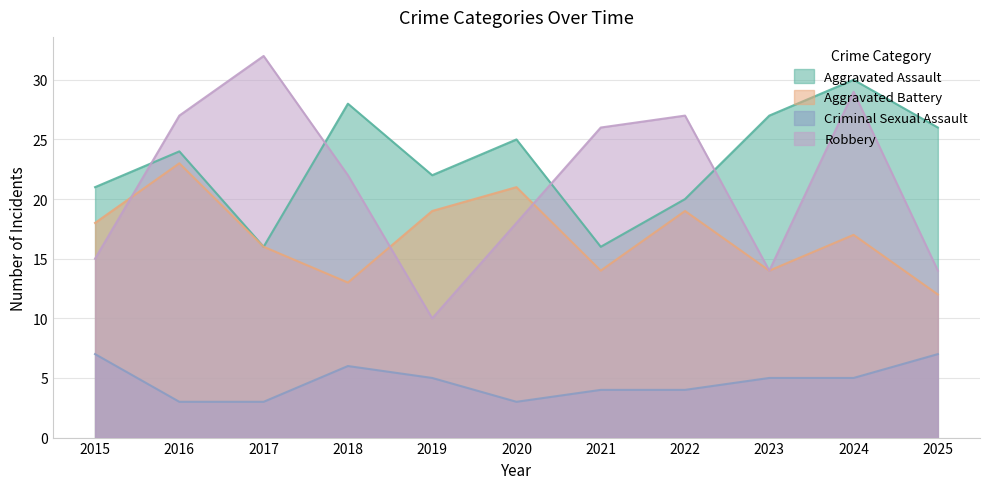

How many categories are shown in the chart?

11